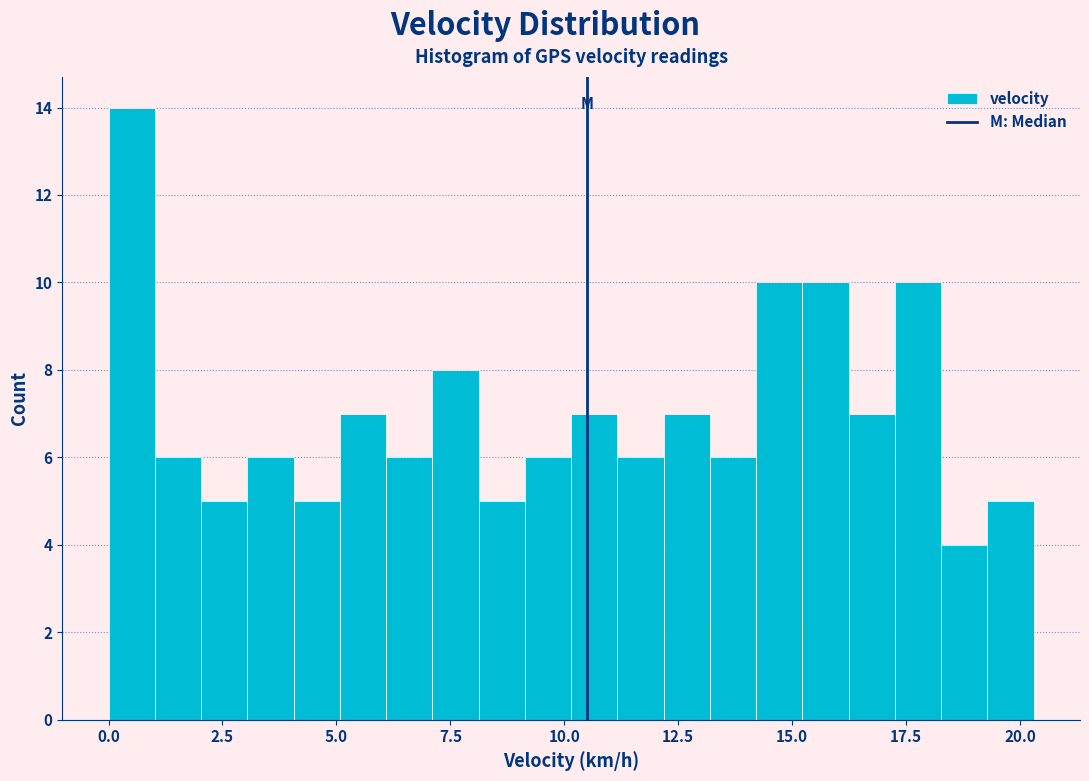

Read against the x-axis, roughly where is the centre of the tallest bar?

0.5